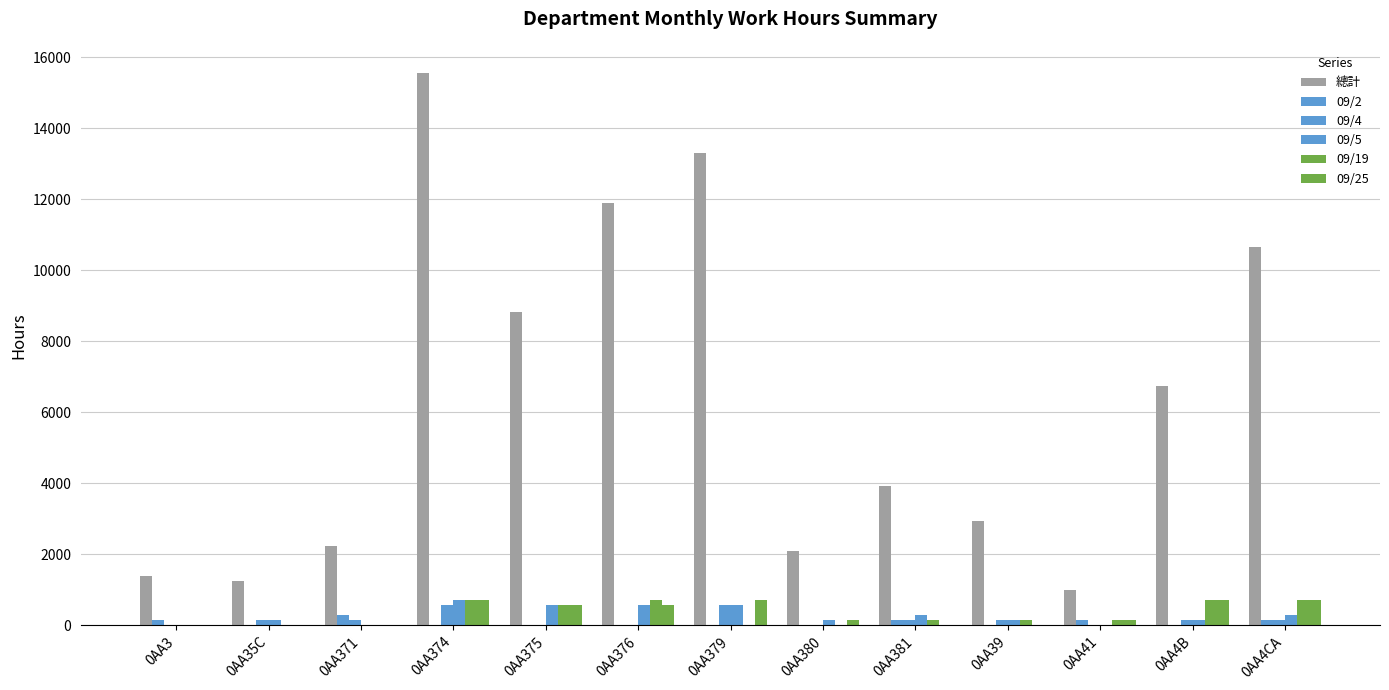

How many series are shown in this chart?

6